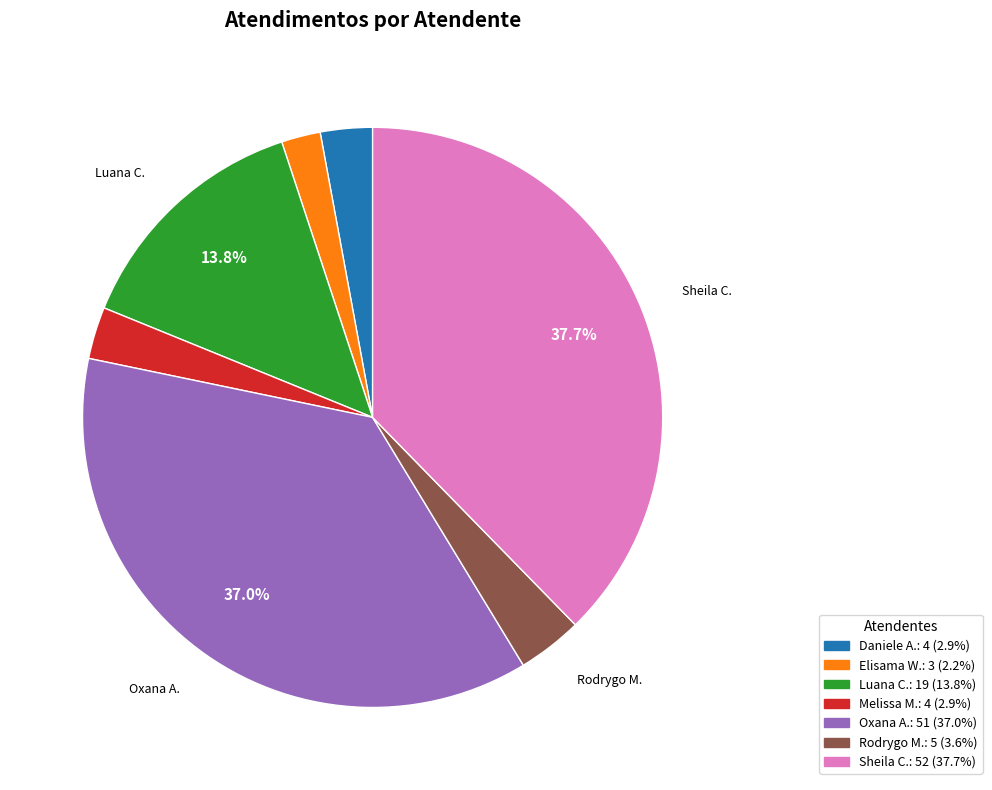

Is there any slice that represents more than half of the pie?

No